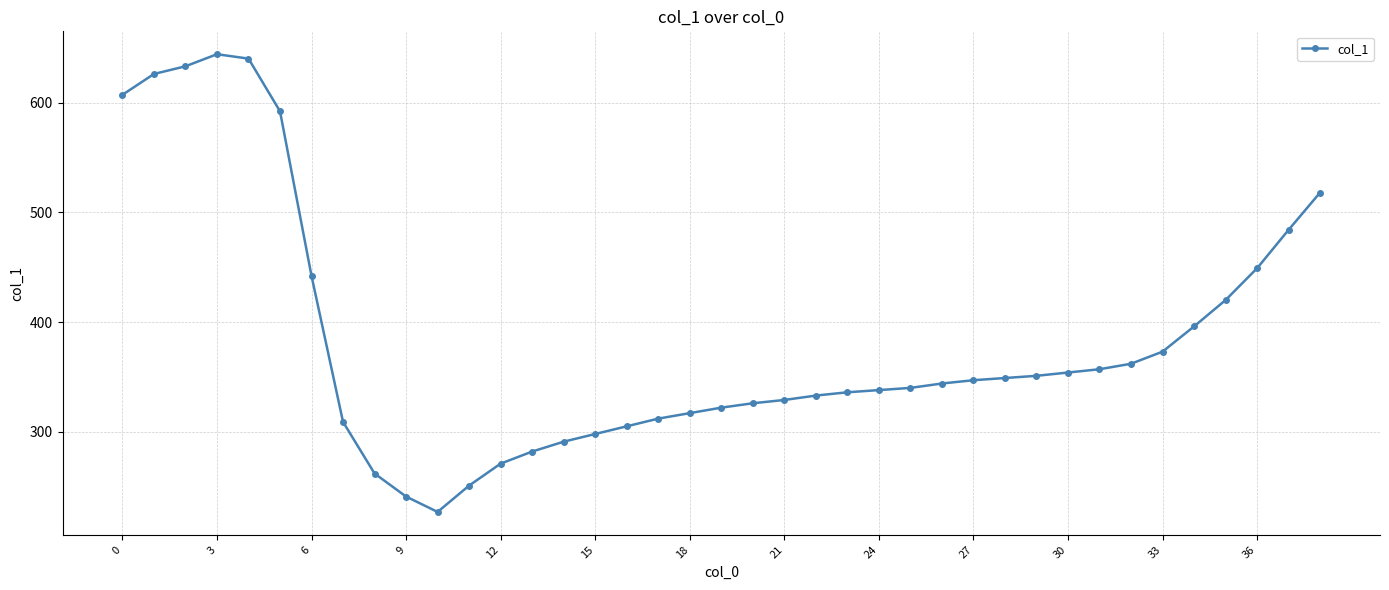

What is the value of the 7th point from the left?

442